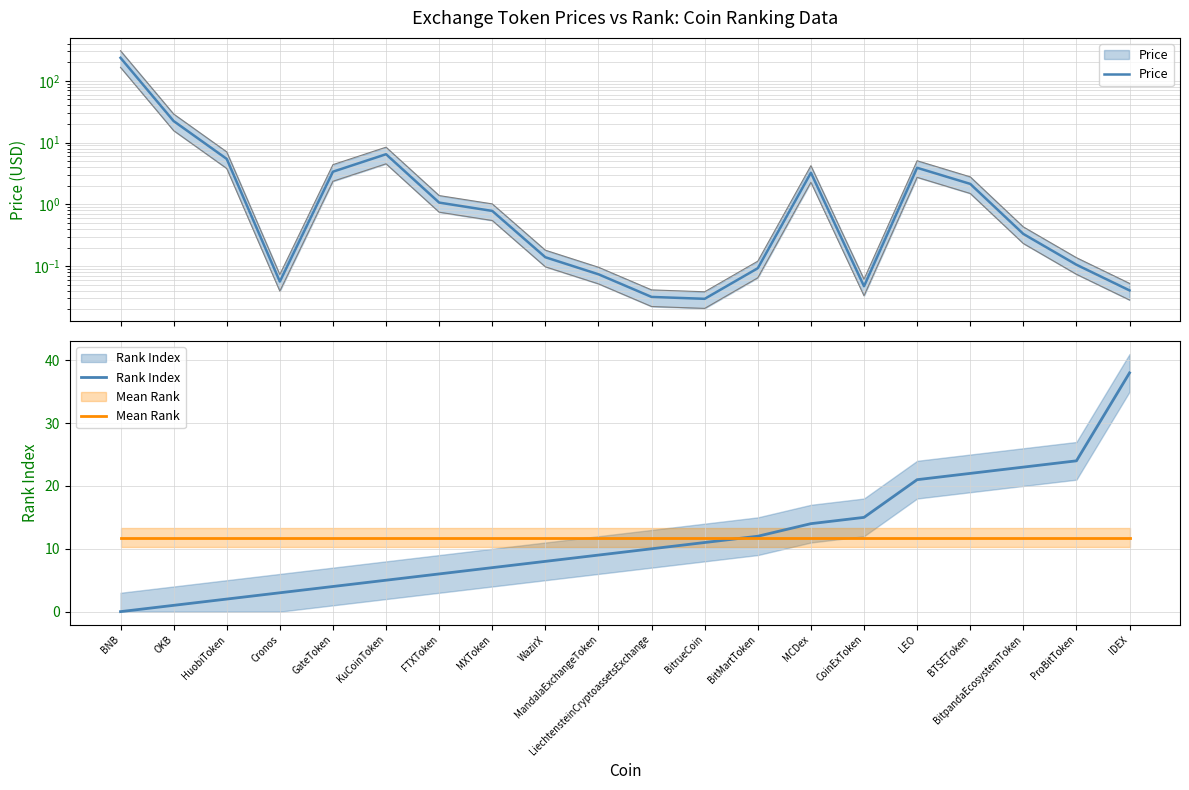

What is the label of the 5th point from the right?

LEO